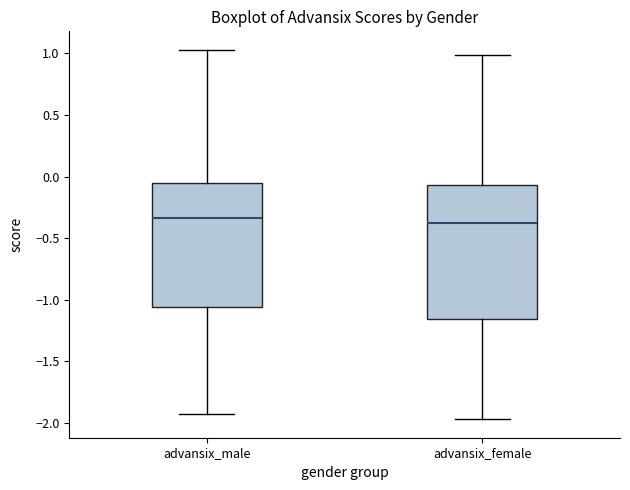

Where is the lower edge of the box for advansix_male on the y-axis? The values are not printed on the chart, so give them approximately, as read against the axis.

-1.05